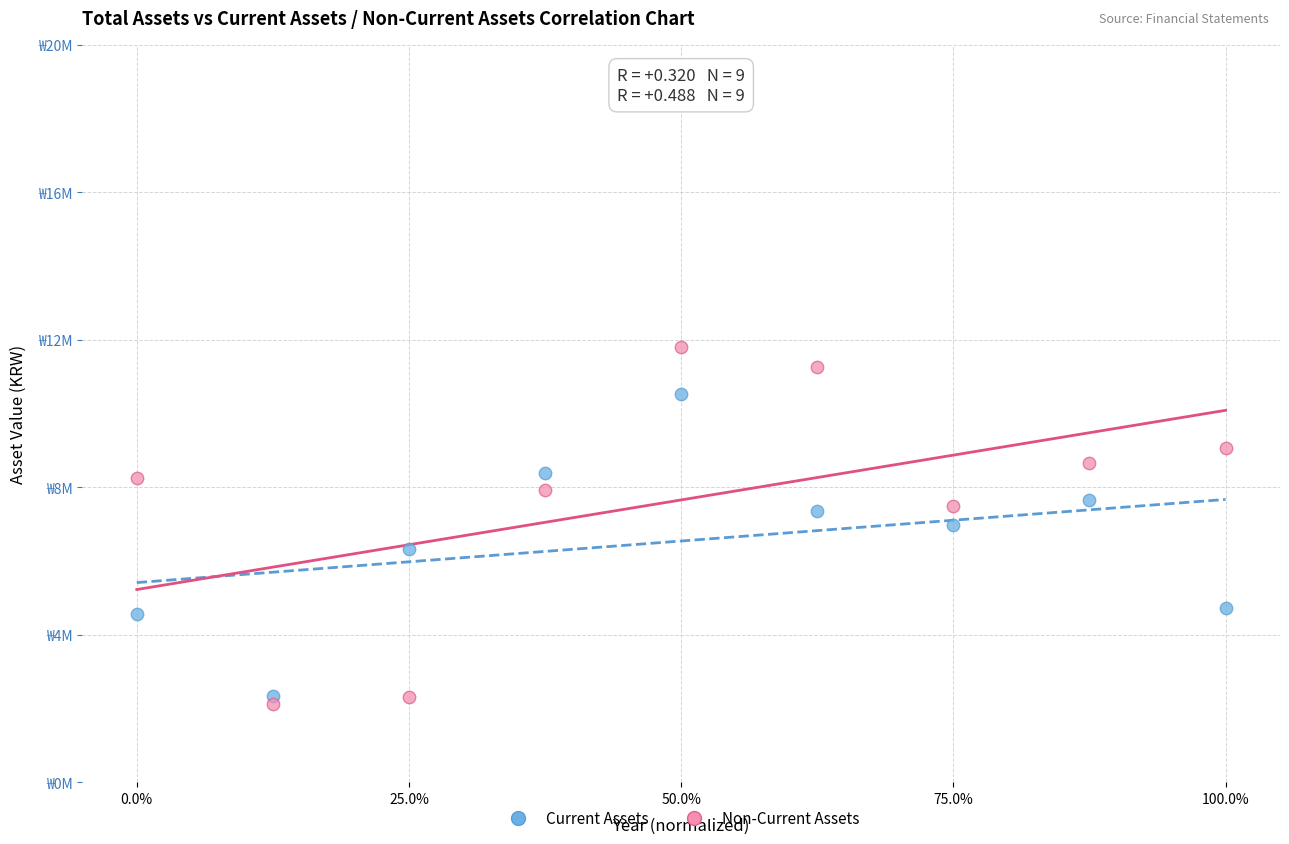

Which series reaches the maximum Y coordinate?

Non-Current Assets